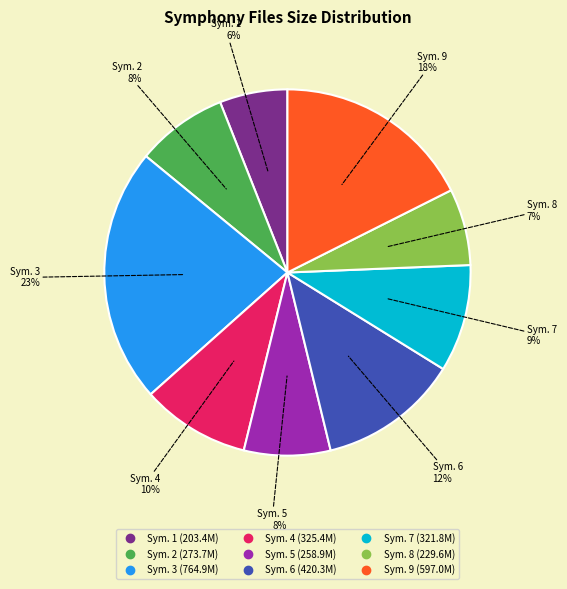

To the nearest percent, what is the average slice percentage?

11%